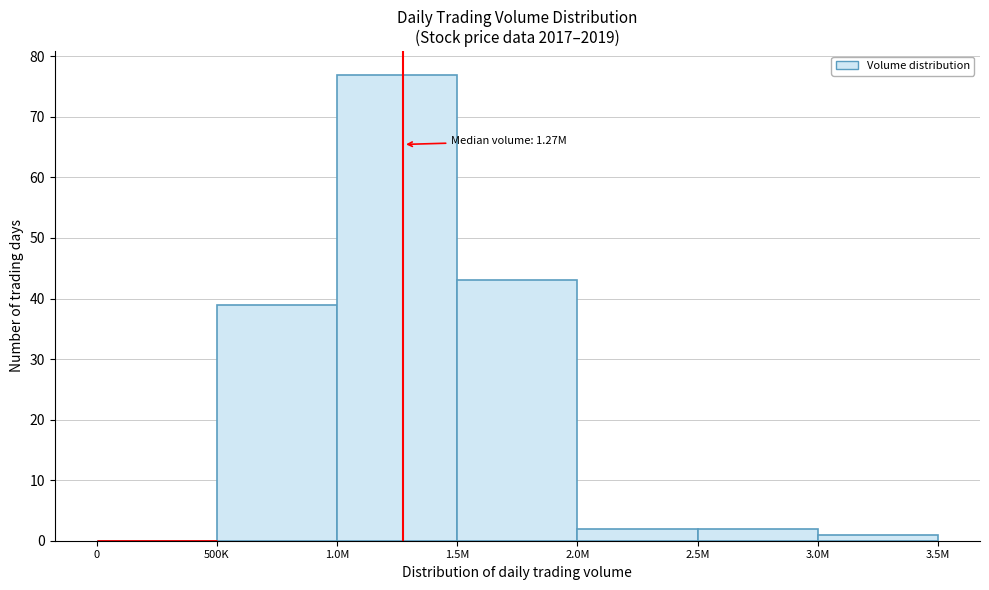

Reading left to right, list all the values displayed in this chart.

0=0	500K=39	1.0M=77	1.5M=43	2.0M=2	2.5M=2	3.0M=1